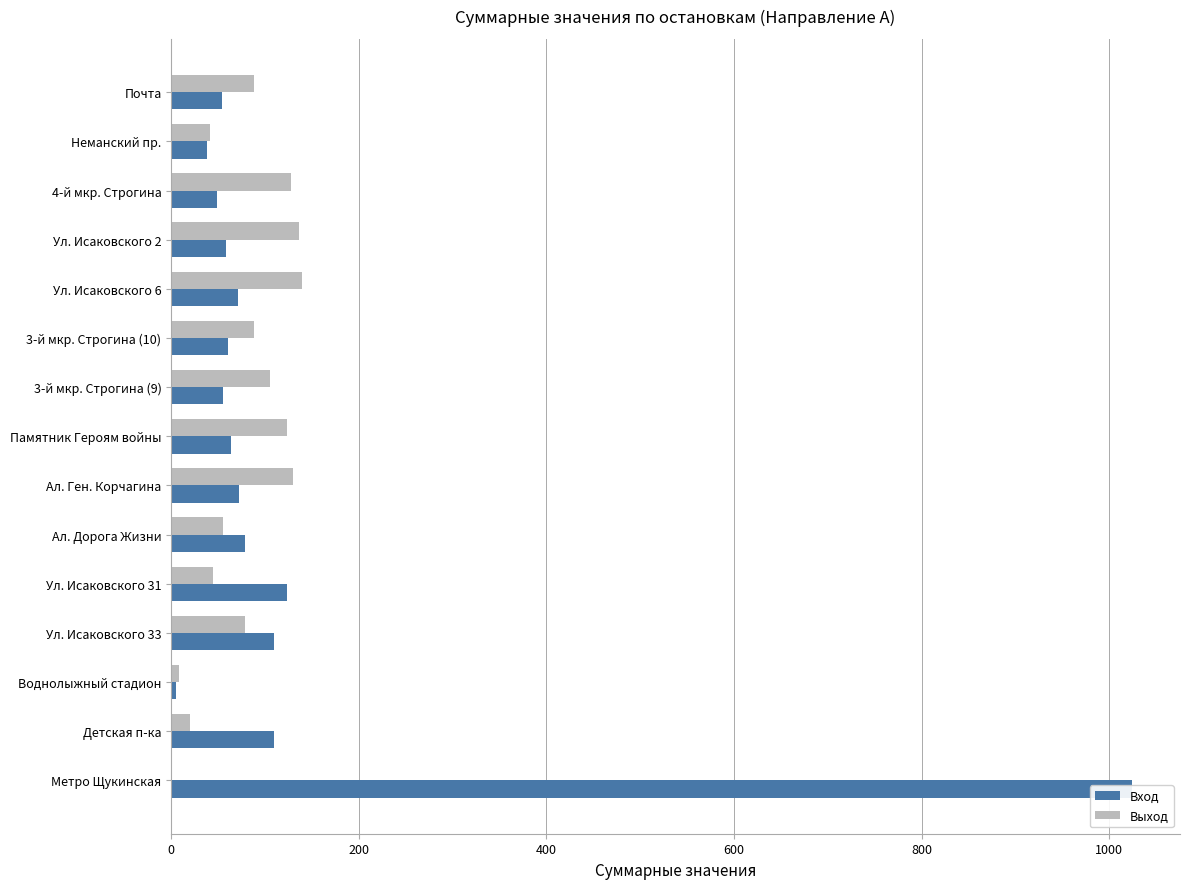

What is the difference between the maximum and minimum values in the Выход series?

139.2